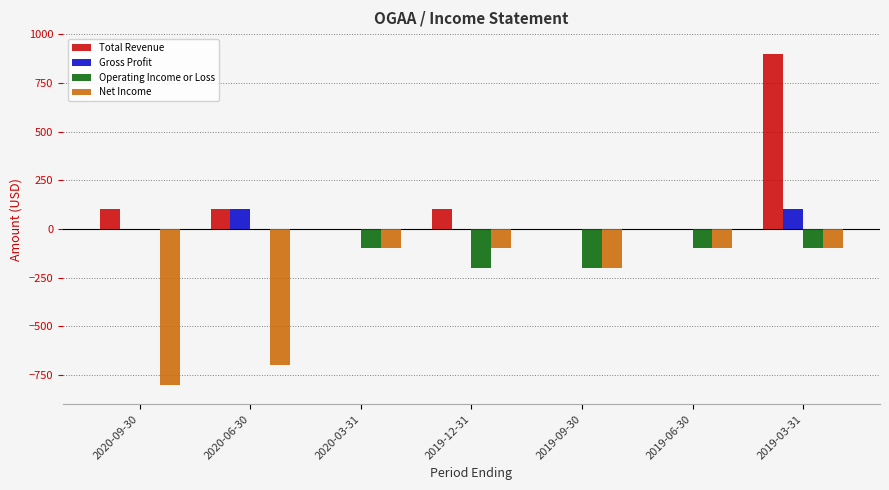

Which series has the largest range (max minus min)?

Total Revenue